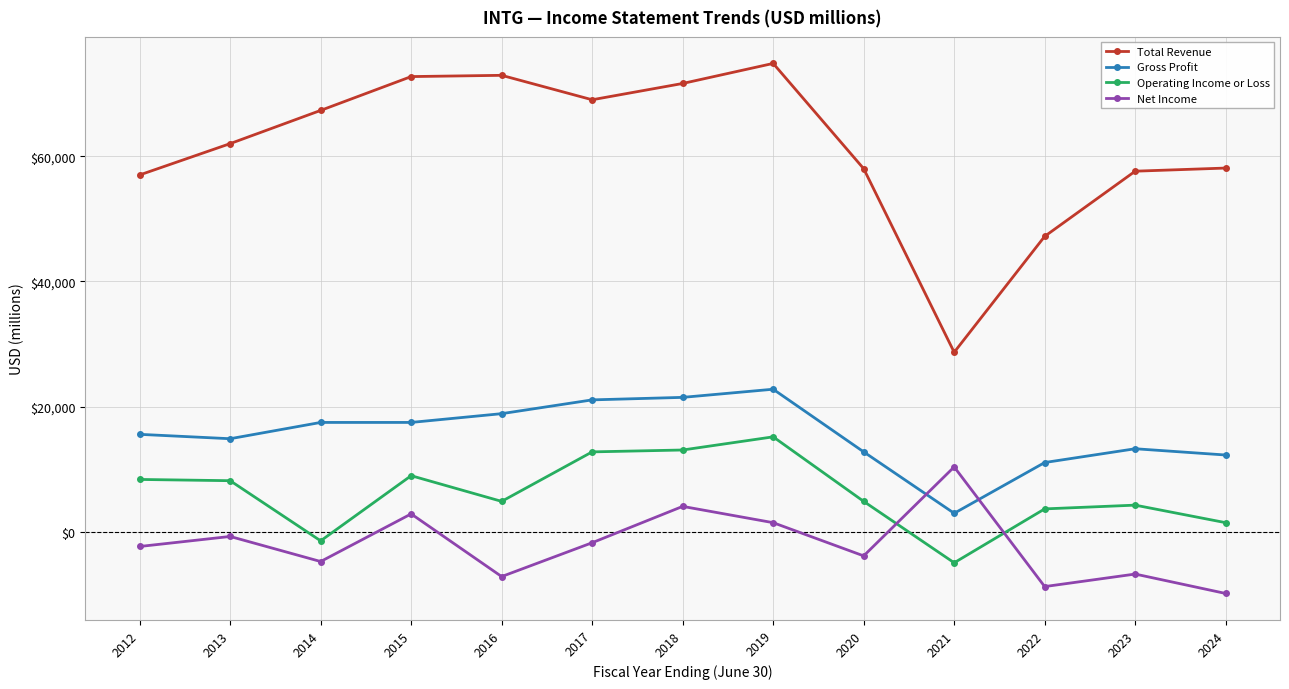

What are all the series names shown in the legend?

Total Revenue, Gross Profit, Operating Income or Loss, Net Income